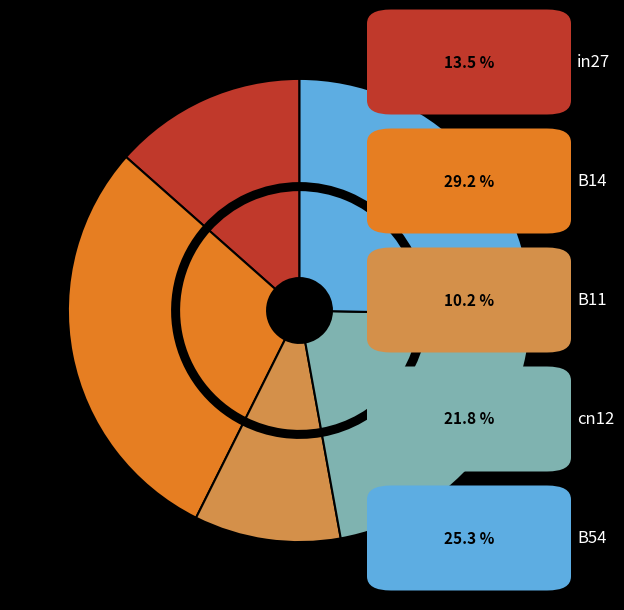

To the nearest percent, what is the difference between the B11 and B54 slice percentages?

15%